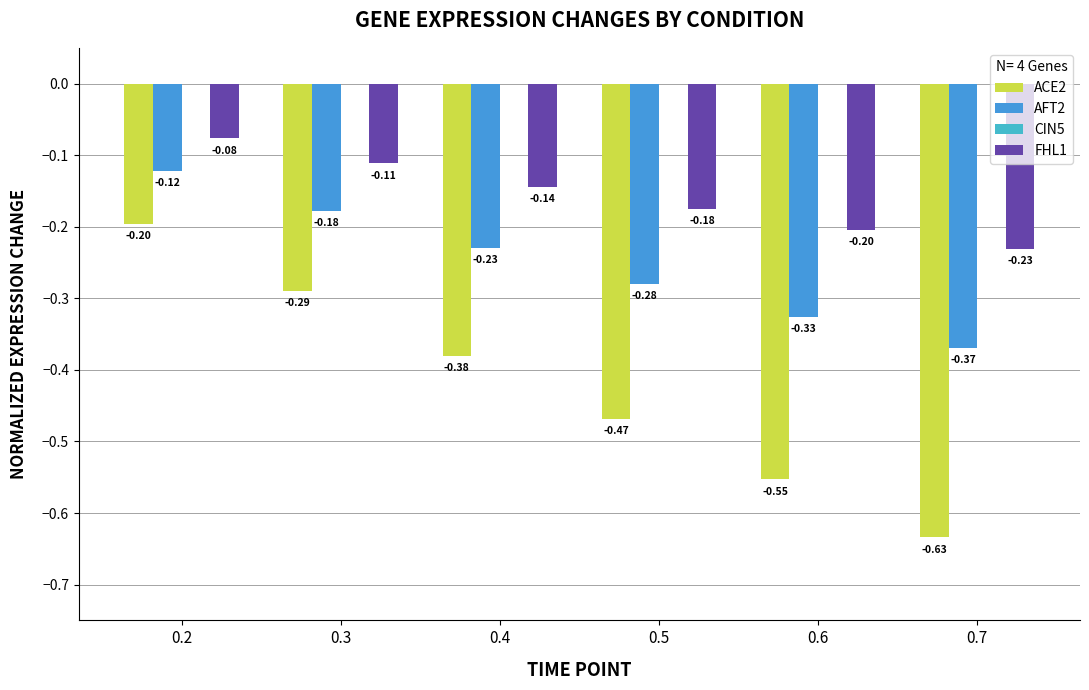

How many categories are shown in the chart?

6